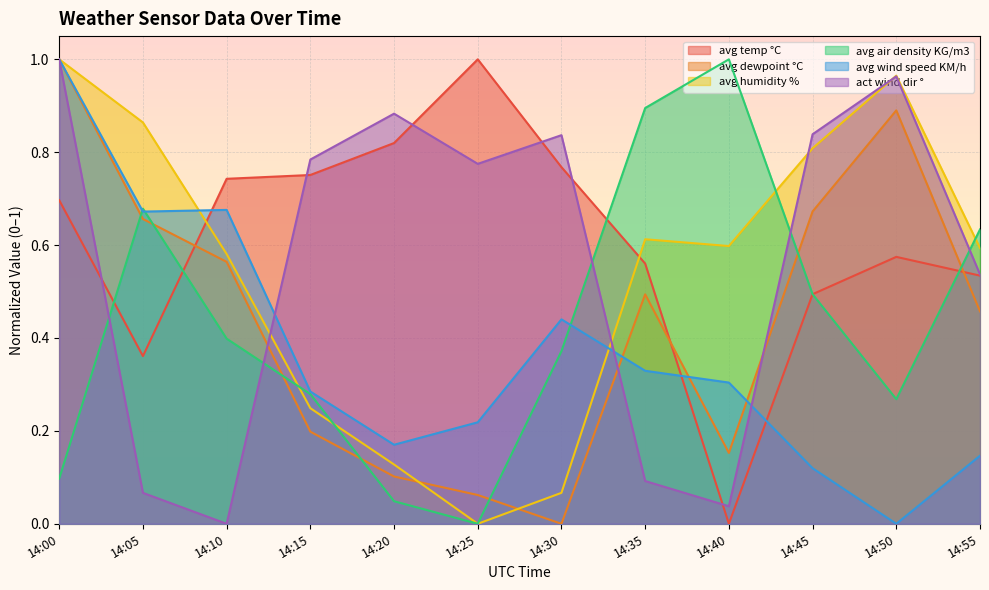

Between 14:40 and 14:50, which series saw the biggest shift?

act wind dir °